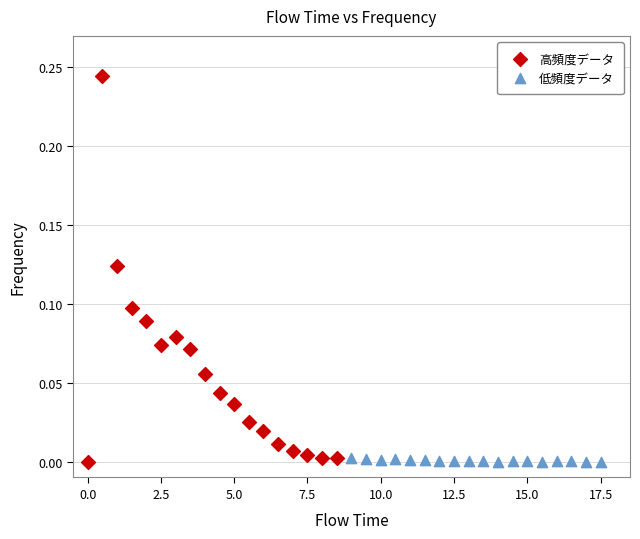

Which series reaches the maximum Y coordinate?

高頻度データ